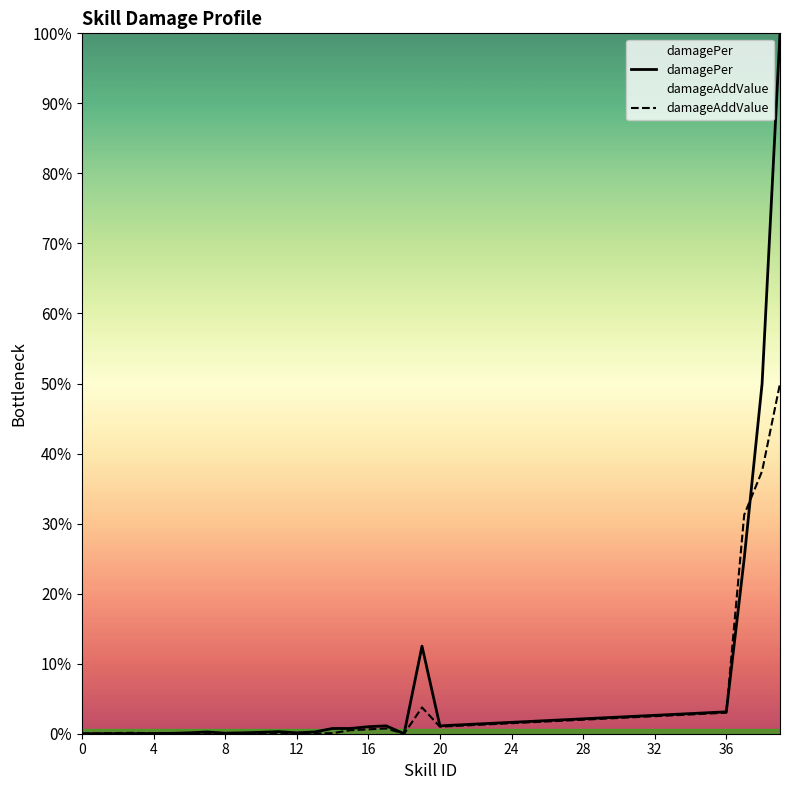

What is the label of the 11th point from the right?

29